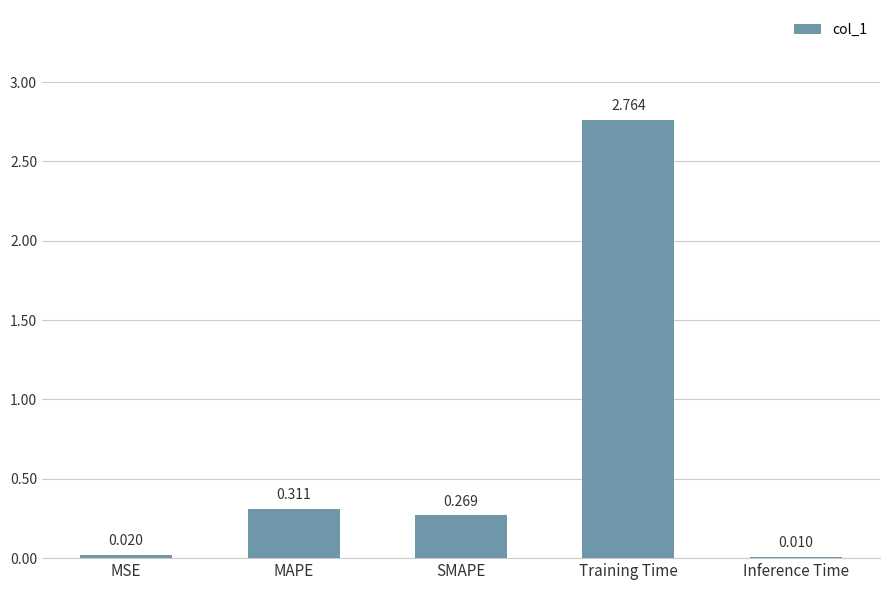

At which label is the value closest to 1?

MAPE